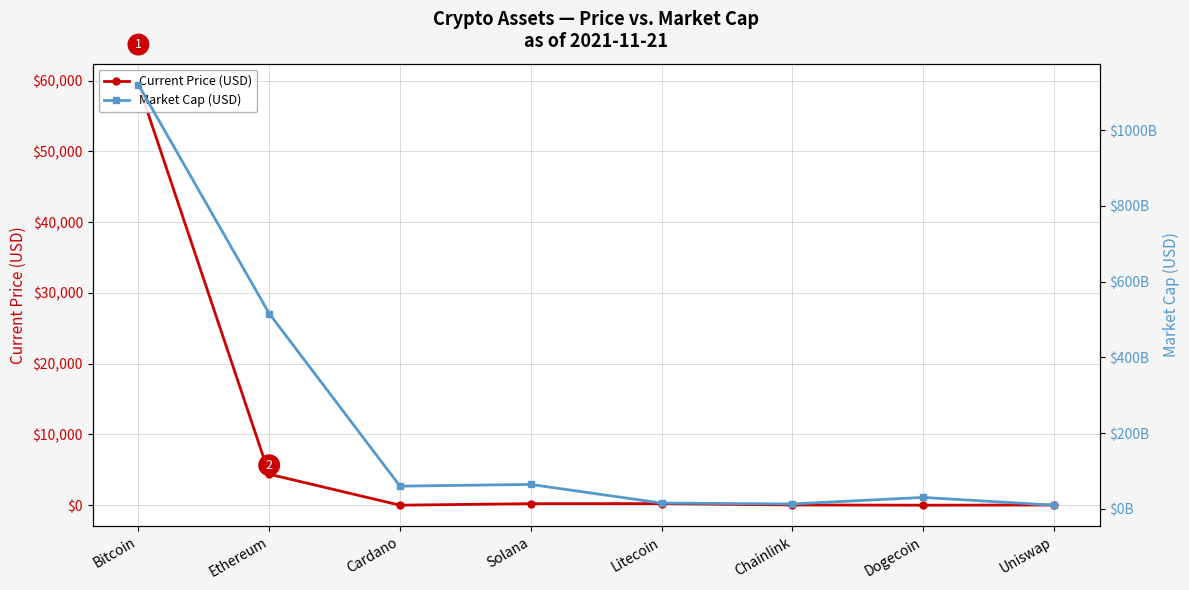

Where does the Current Price (USD) series first go above 214?

Bitcoin